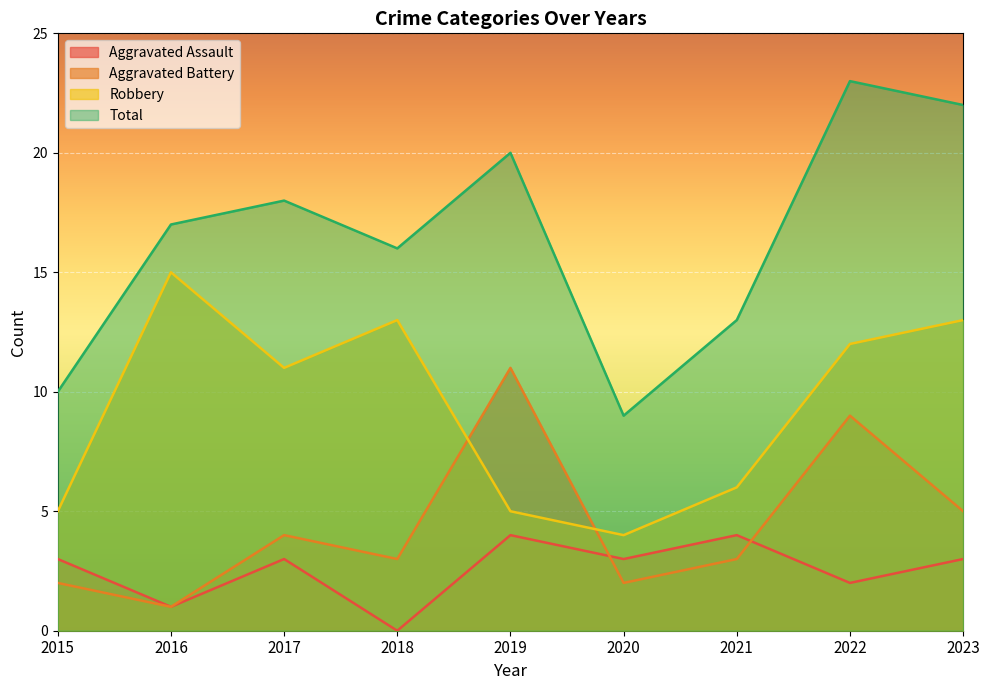

True or false: Total has a value of 14 at 2022.

False